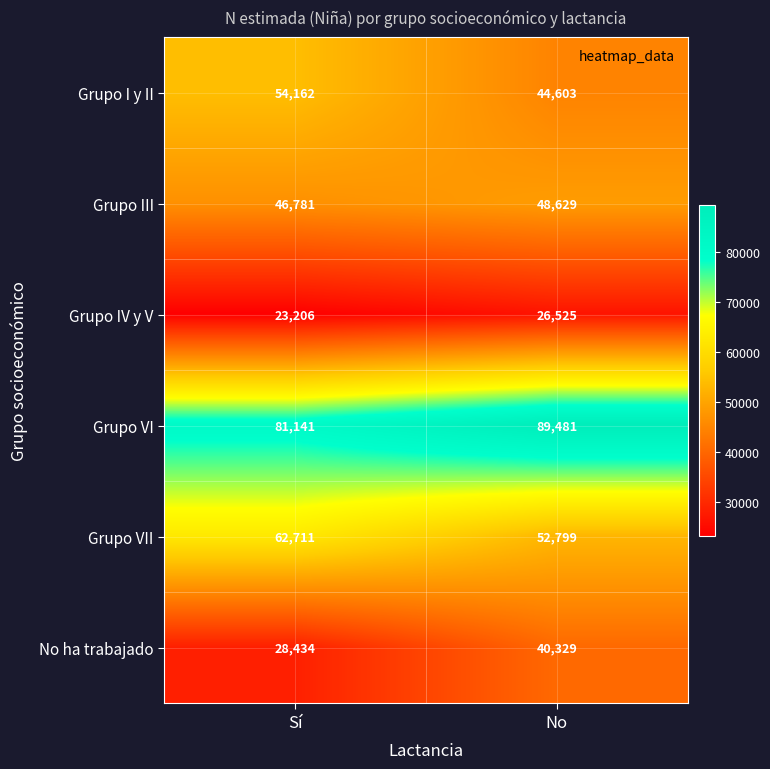

Where is Grupo III nearest to the value 47705?

Sí